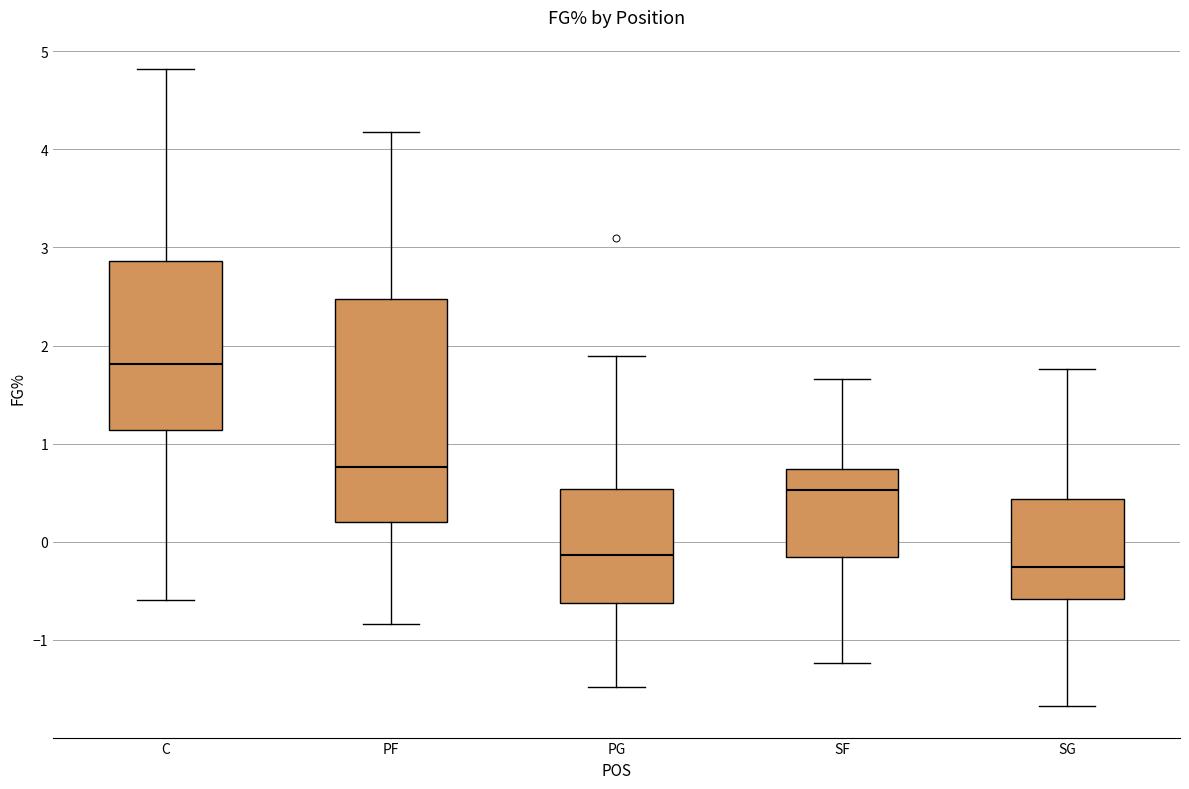

Reading left to right, transcribe this box plot: for each box, give where its median line is, the range the box spans, and where its two whiskers end, as read against the y-axis. The values are not printed on the chart, so give them approximately, as read against the axis.

C: median 1.8, box 1.1 to 2.9, whiskers -0.6 to 4.8
PF: median 0.8, box 0.2 to 2.5, whiskers -0.8 to 4.2
PG: median -0.1, box -0.6 to 0.5, whiskers -1.5 to 1.9
SF: median 0.5, box -0.1 to 0.7, whiskers -1.2 to 1.7
SG: median -0.3, box -0.6 to 0.4, whiskers -1.7 to 1.8